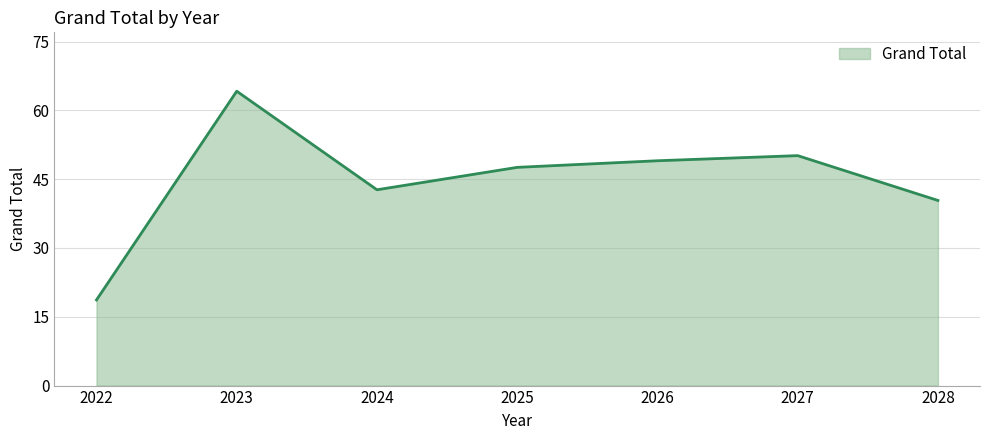

What is the maximum value shown in the chart?

64.2